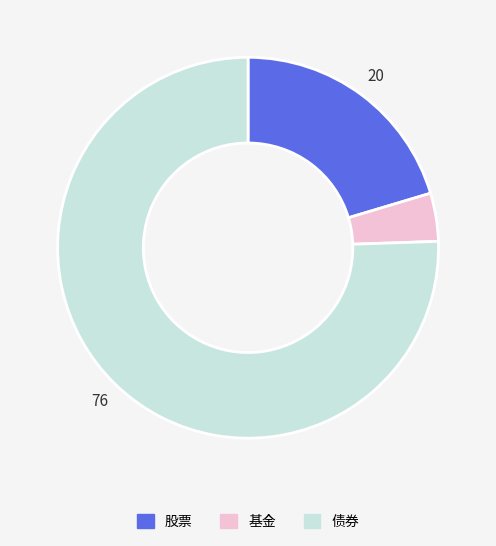

Is it true that 基金 is 4% of the pie?

True